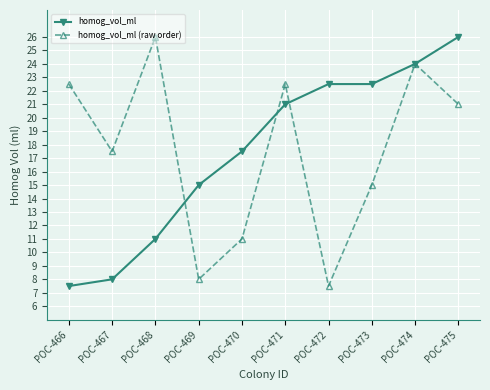

At which category is the sum across all series the highest?

POC-474